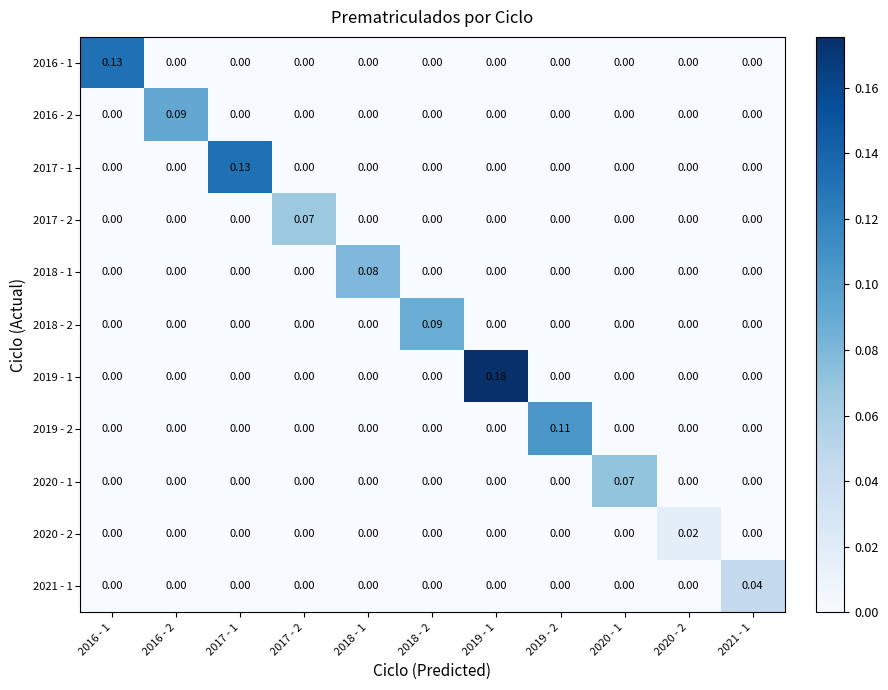

How many data points does each series have?

11